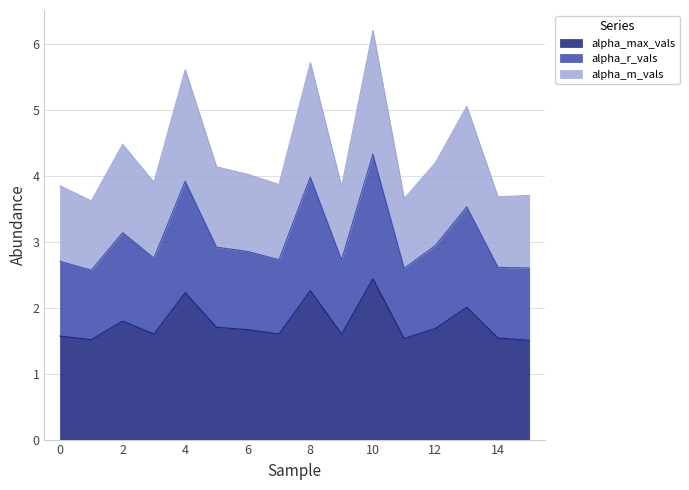

True or false: alpha_max_vals and alpha_m_vals intersect in this chart.

False